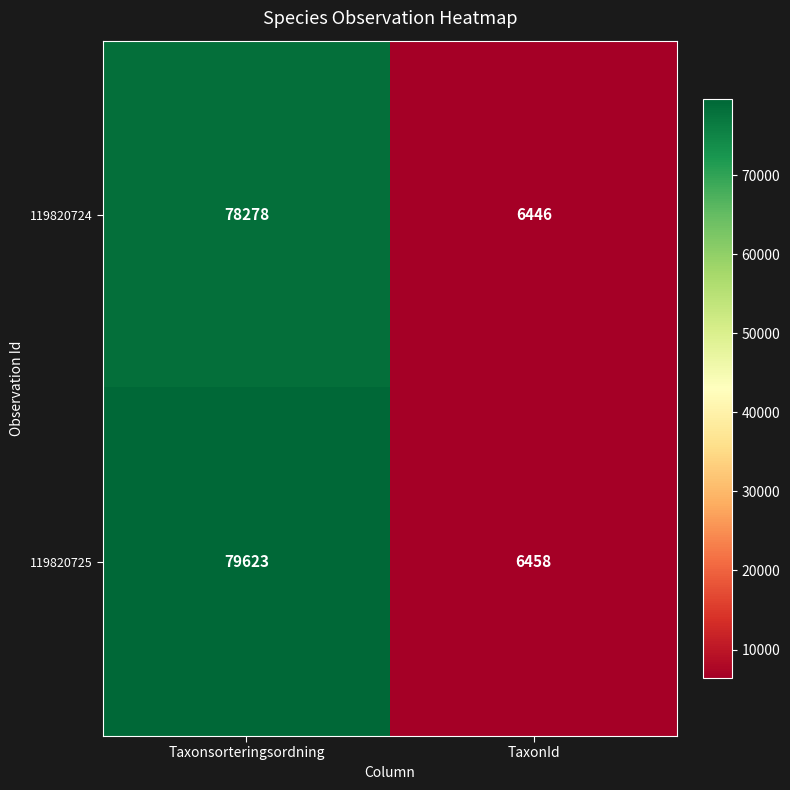

What is the difference between the maximum and minimum values in the 119820725 series?

73165